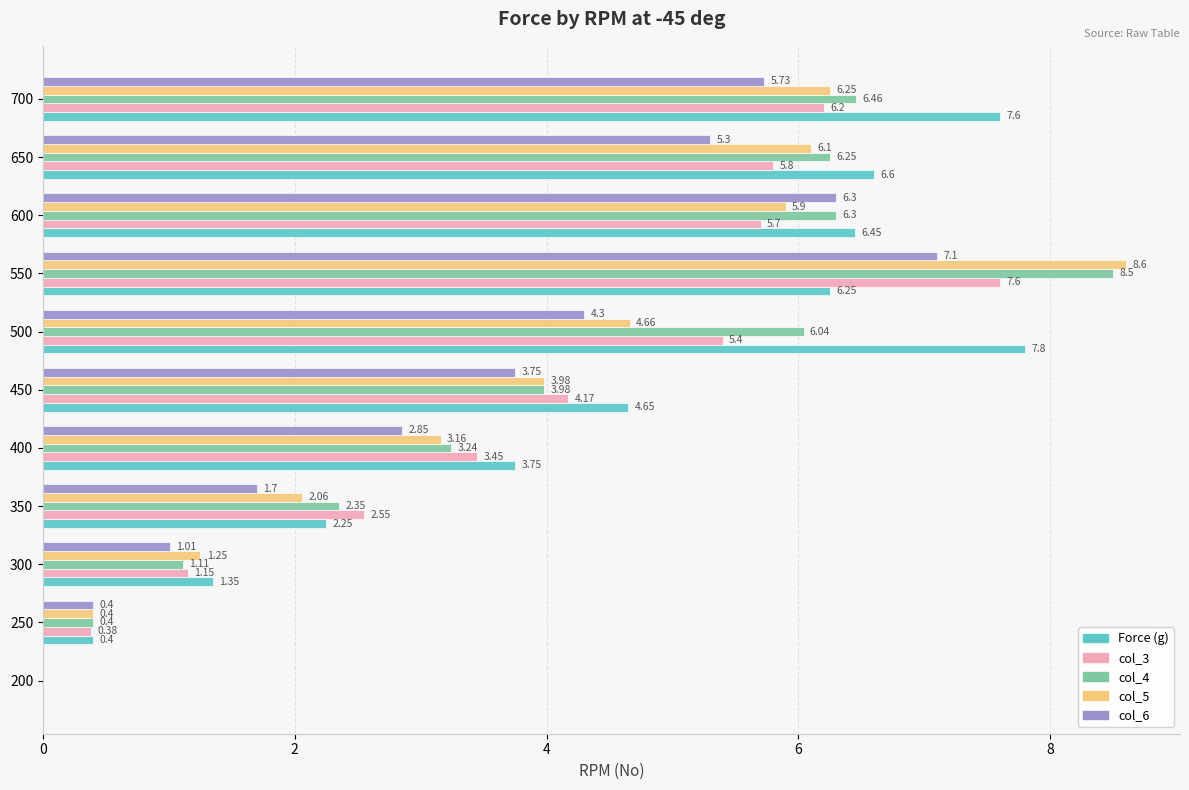

What is the sum of all col_3 values?

42.4